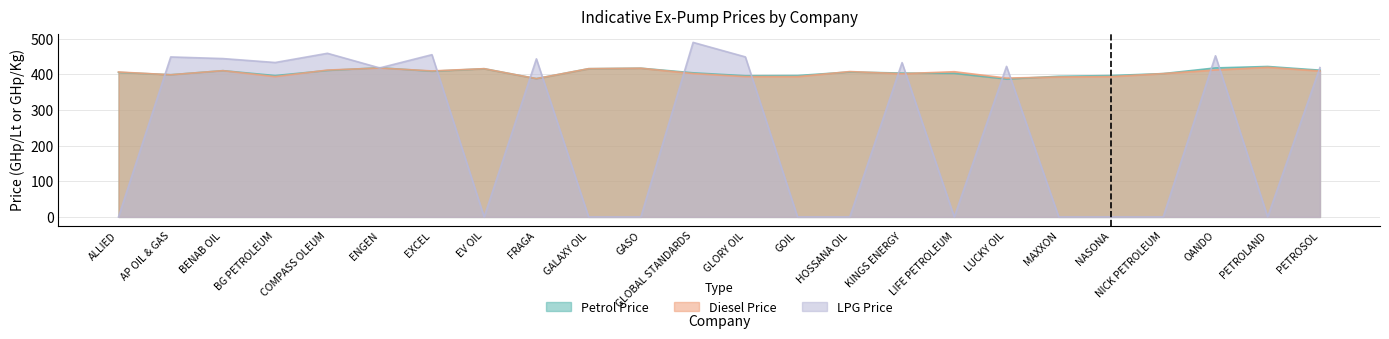

Is it true that LPG (GHp/Kg) equals 751.2 at PETROSOL?

False